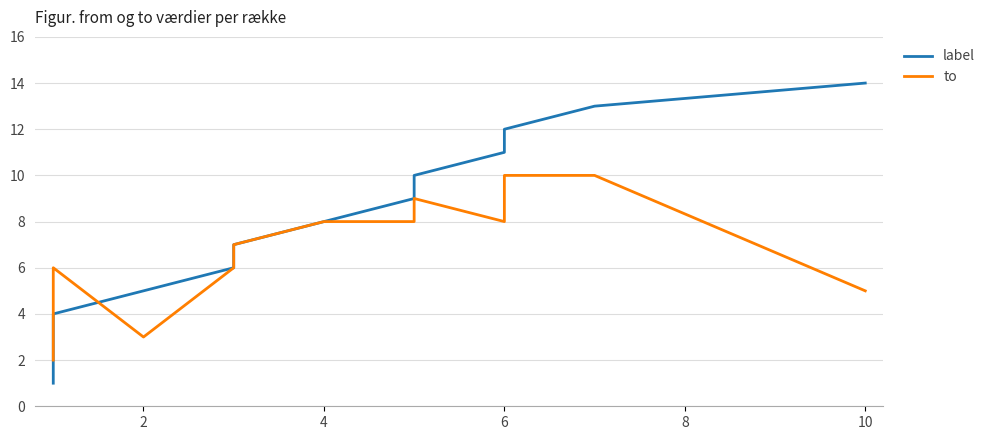

How many series are shown in this chart?

2